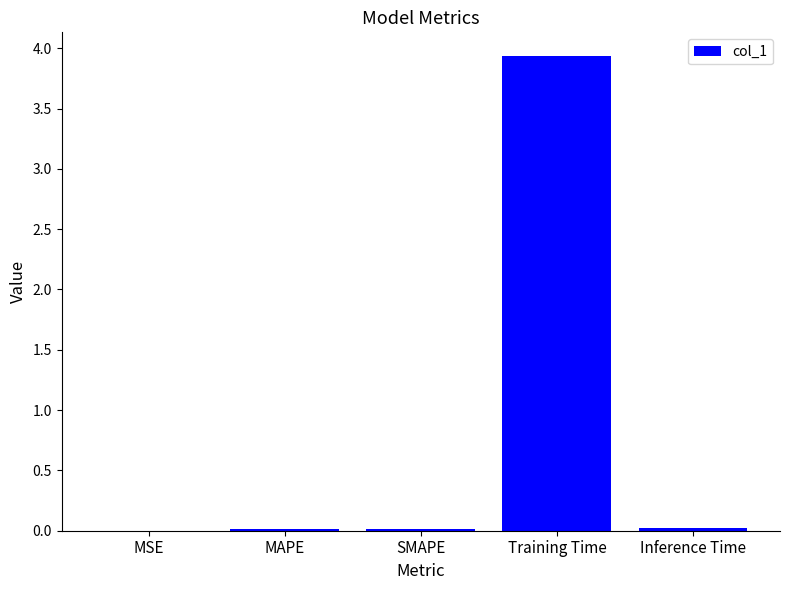

Are the bars horizontal?

No